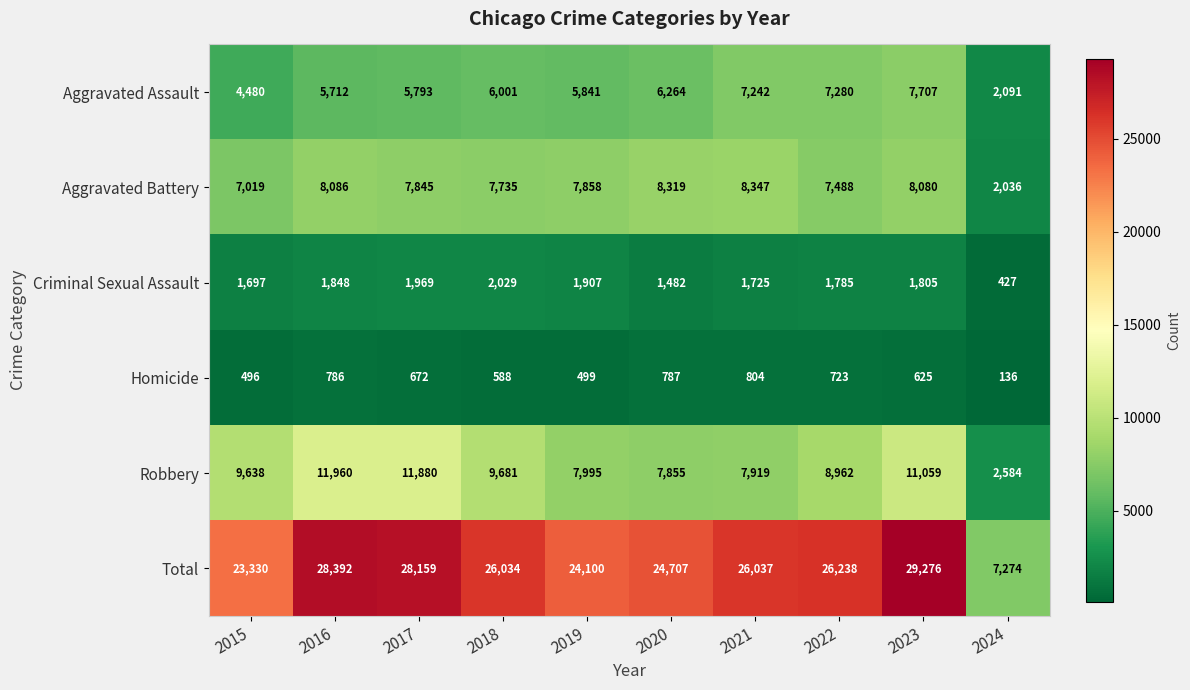

Is it true that Homicide equals 804 at 2021?

True